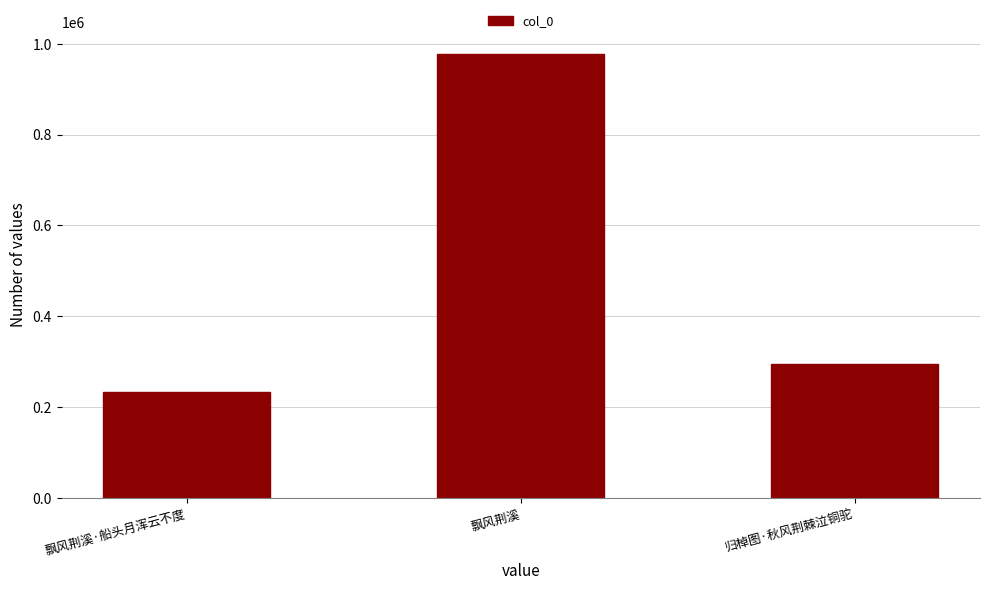

Reading left to right, transcribe all the data shown in this chart.

233700	978529	293749